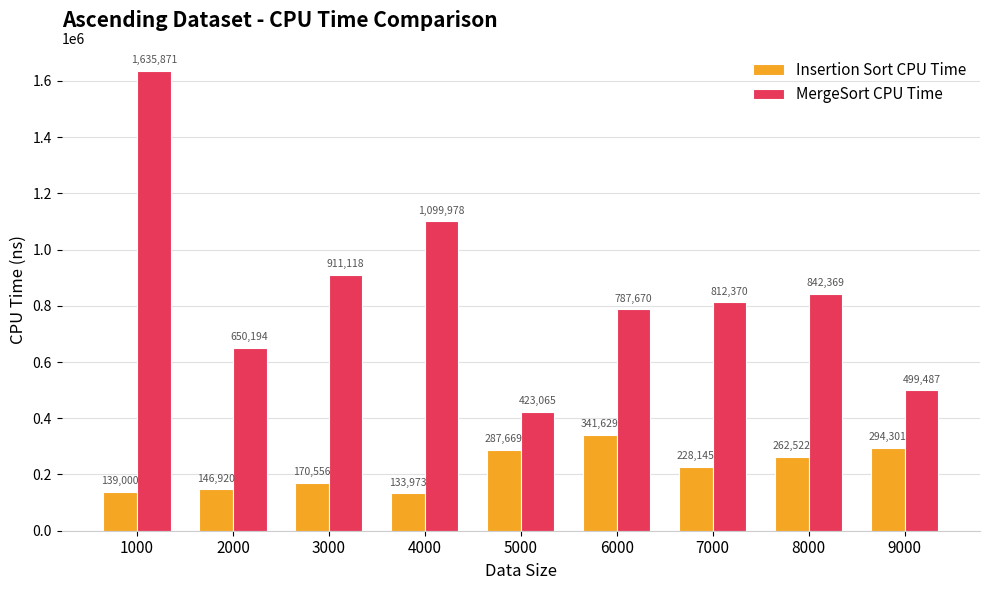

What is the difference between the second highest and minimum values in the MergeSort CPU Time series?

676913